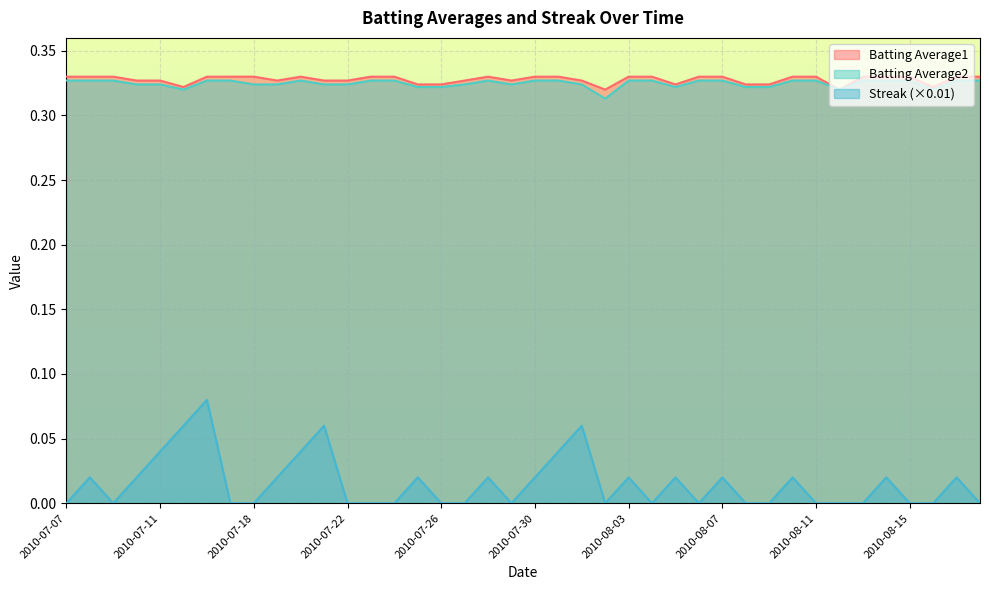

Reading right to left, list all the values displayed in this chart.

Streak: 0.0	0.0	0.0	0.0	0.0	0.0	0.0	0.0	0.0	0.0	0.0	0.0	0.0	0.0	0.0	0.0	0.0	0.1	0.0	0.0	0.0	0.0	0.0	0.0	0.0	0.0	0.0	0.0	0.1	0.0	0.0	0.0	0.0	0.1	0.1	0.0	0.0	0.0	0.0	0.0
Batting Average1: 0.3	0.3	0.3	0.3	0.3	0.3	0.3	0.3	0.3	0.3	0.3	0.3	0.3	0.3	0.3	0.3	0.3	0.3	0.3	0.3	0.3	0.3	0.3	0.3	0.3	0.3	0.3	0.3	0.3	0.3	0.3	0.3	0.3	0.3	0.3	0.3	0.3	0.3	0.3	0.3
Batting Average2: 0.3	0.3	0.3	0.3	0.3	0.3	0.3	0.3	0.3	0.3	0.3	0.3	0.3	0.3	0.3	0.3	0.3	0.3	0.3	0.3	0.3	0.3	0.3	0.3	0.3	0.3	0.3	0.3	0.3	0.3	0.3	0.3	0.3	0.3	0.3	0.3	0.3	0.3	0.3	0.3